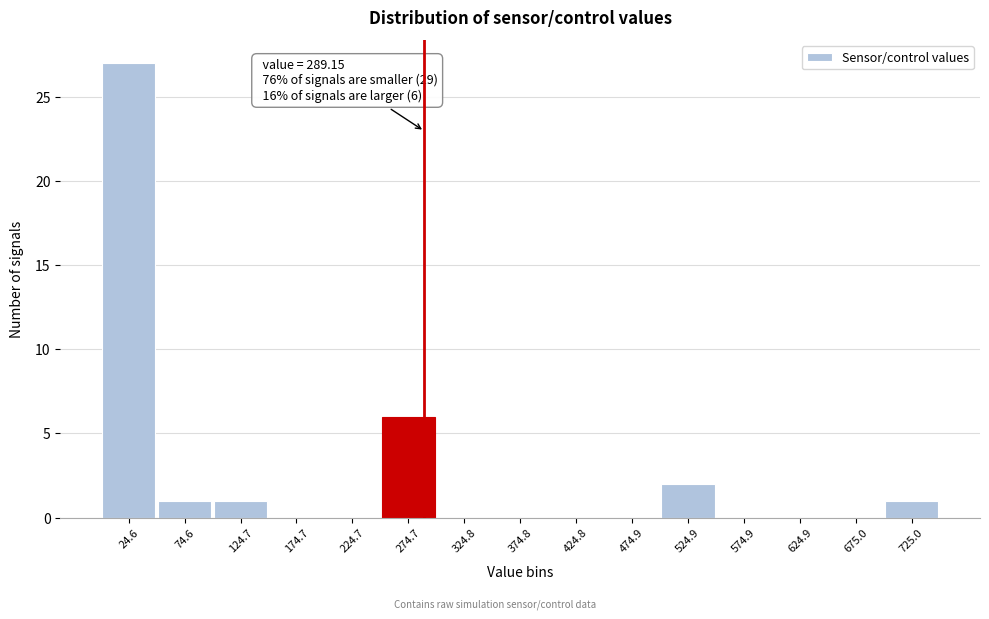

Over which range of the x-axis is the bar tallest?

0 to 50